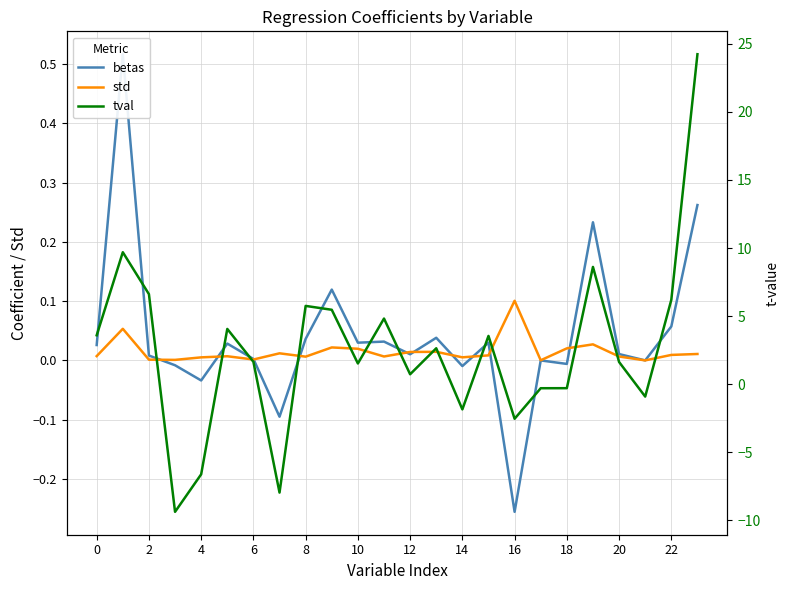

At which category does the chart reach its peak across all series?

23